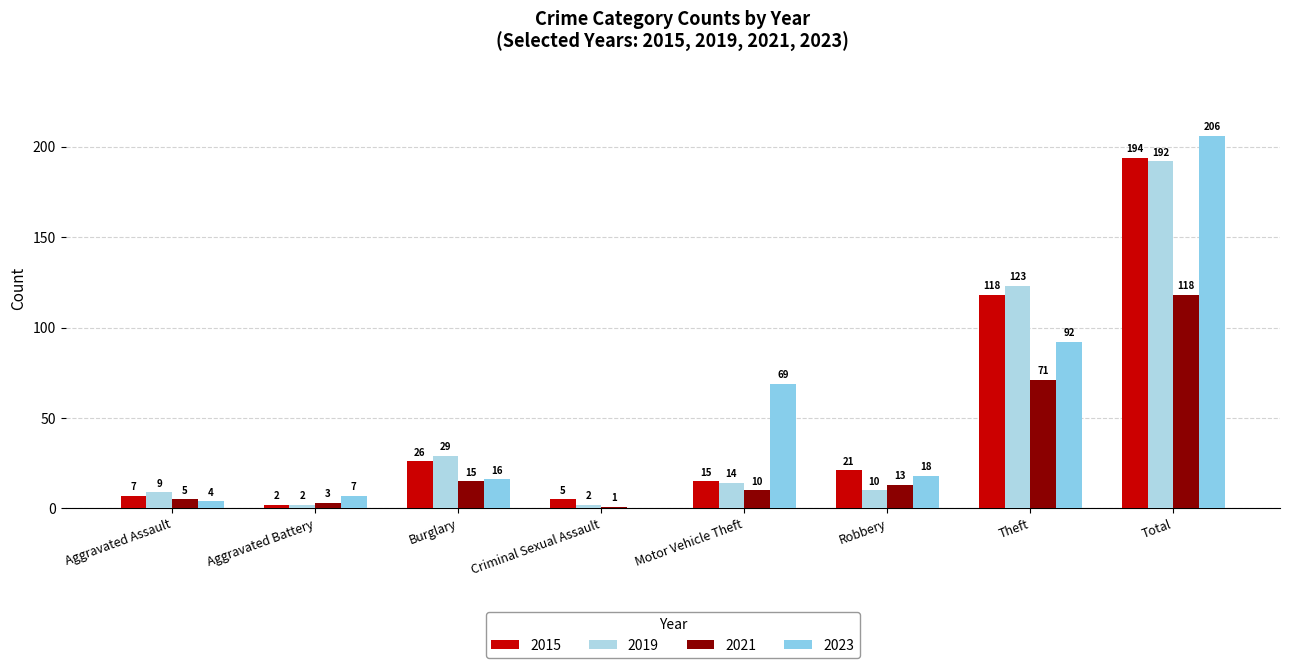

What is the value of the 2021 bar at the 3rd from the left?

15